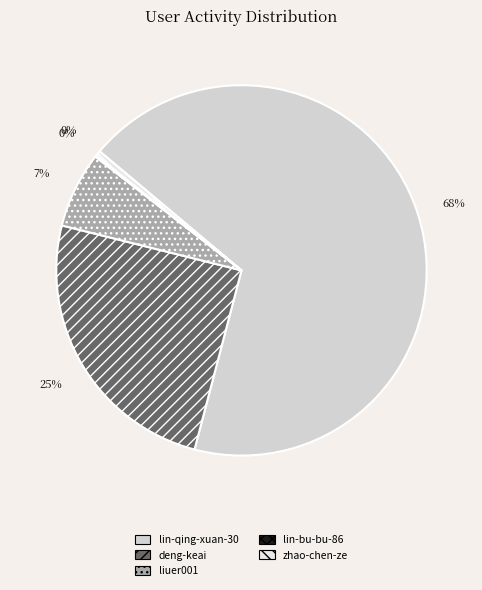

Approximately how many times larger is the value at lin-qing-xuan-30 compared to deng-keai?

2.7